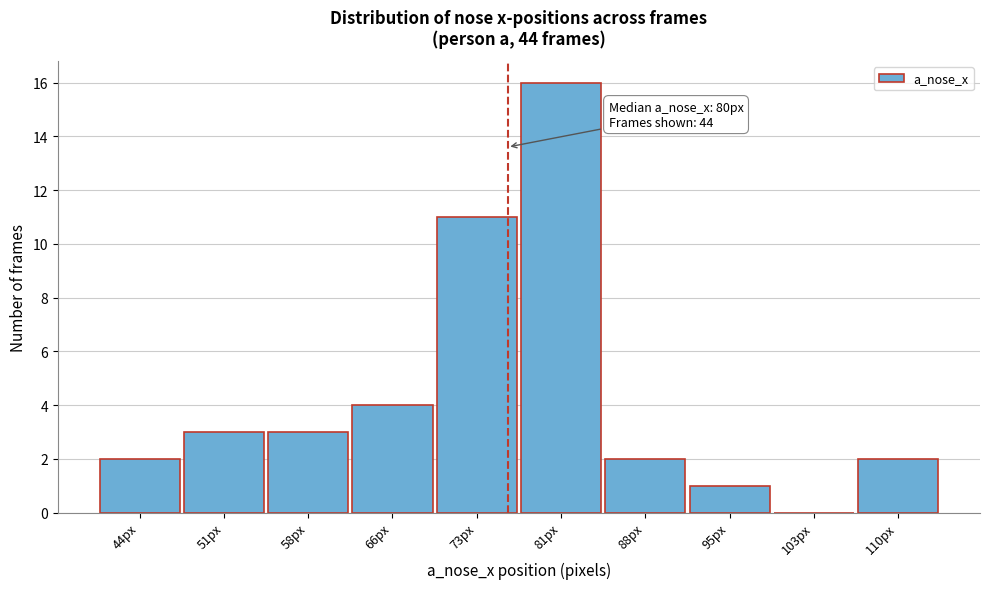

Reading right to left, extract all data points from this chart.

110px=2	103px=0	95px=1	88px=2	81px=16	73px=11	66px=4	58px=3	51px=3	44px=2